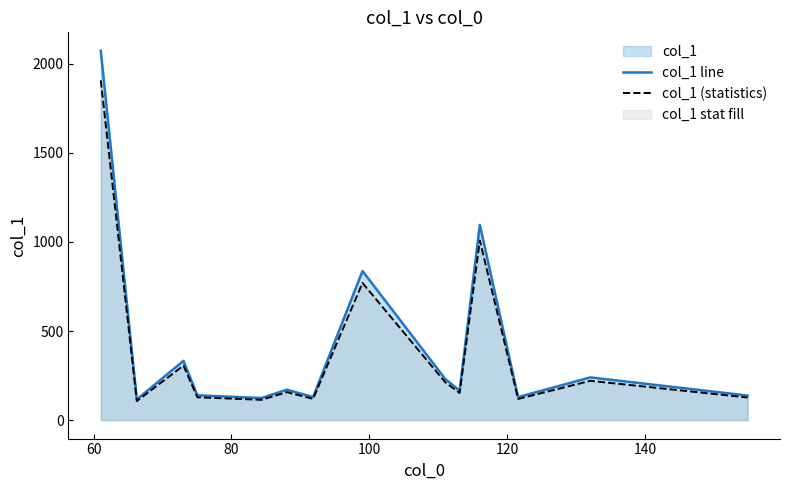

Which series has the largest range (max minus min)?

col_1 line